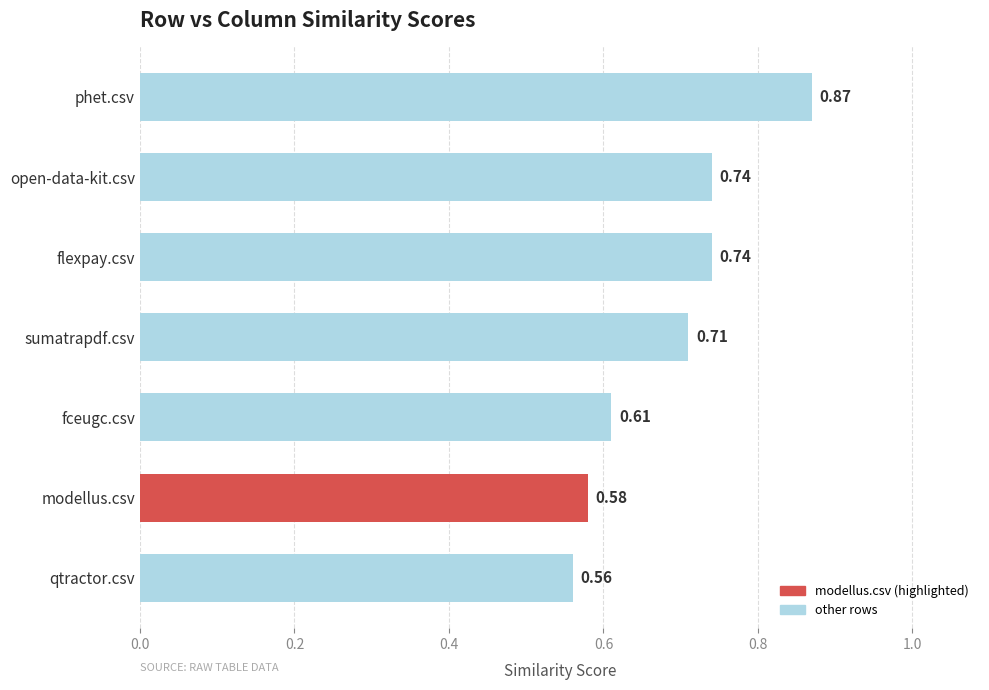

Are the bars horizontal?

Yes